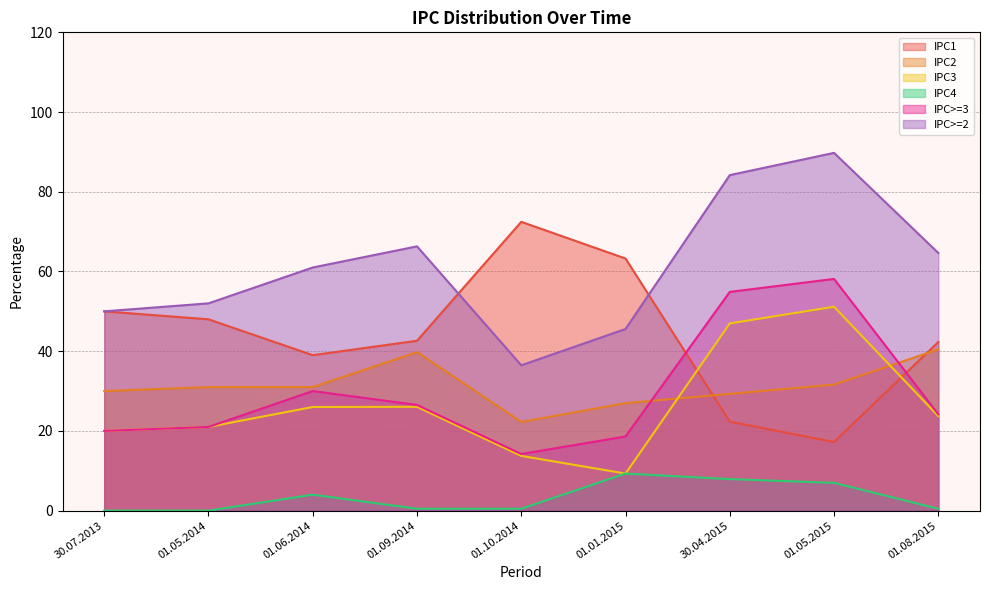

What is the difference between the maximum and minimum values in the IPC4 series?

9.3